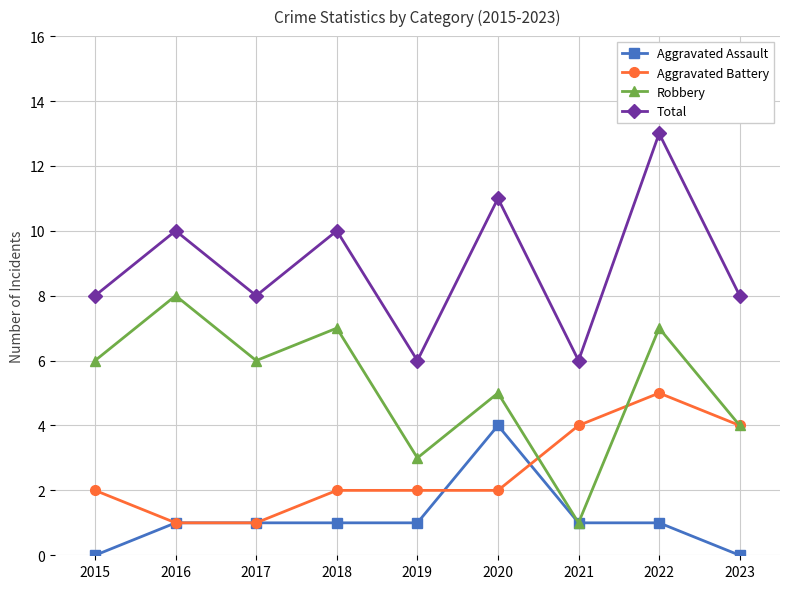

The Aggravated Battery series shows 5 at 2022. True or false?

True